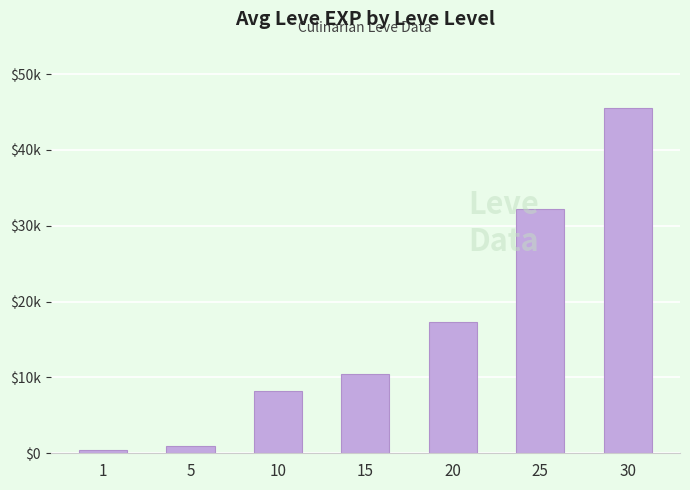

What is the value of the 4th bar from the left?

10430